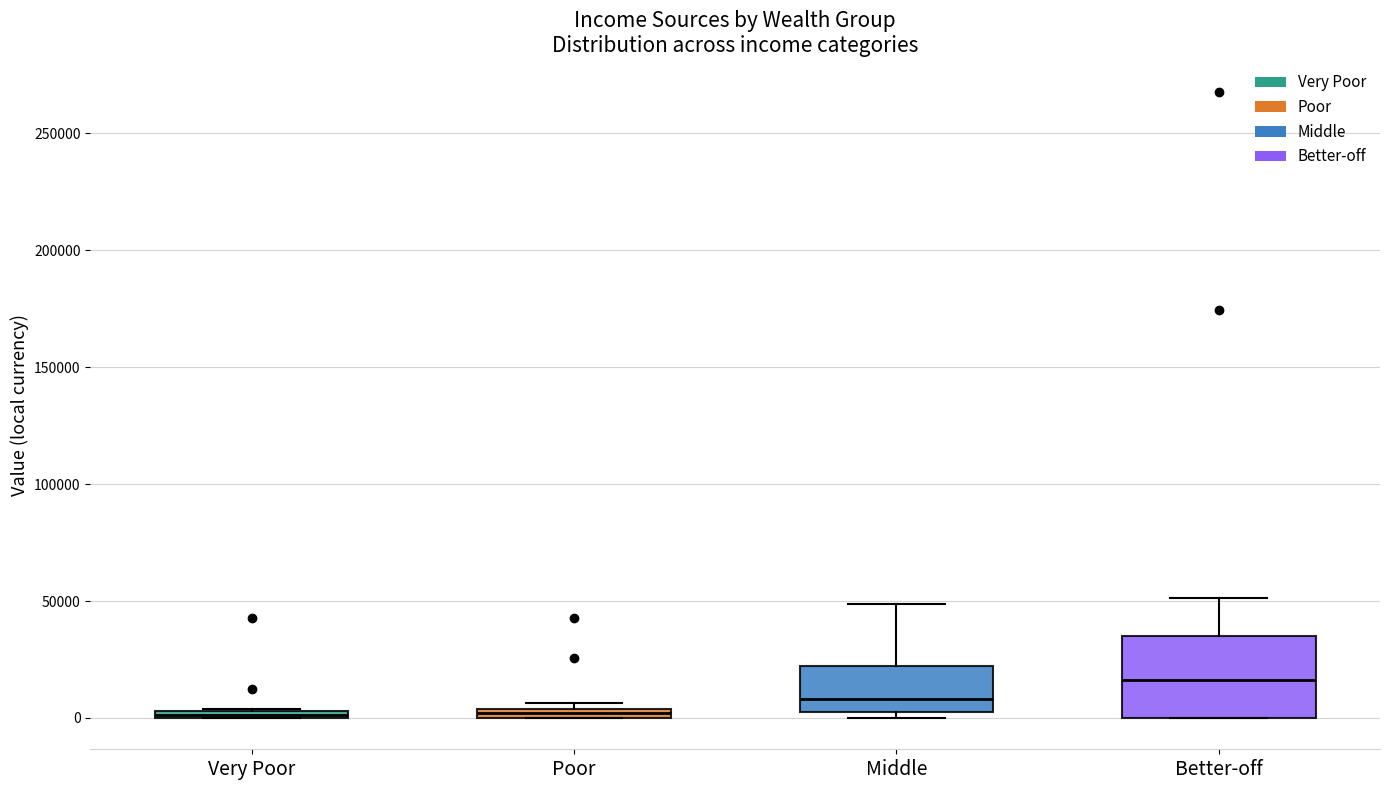

Which box's median line is the highest?

Better-off